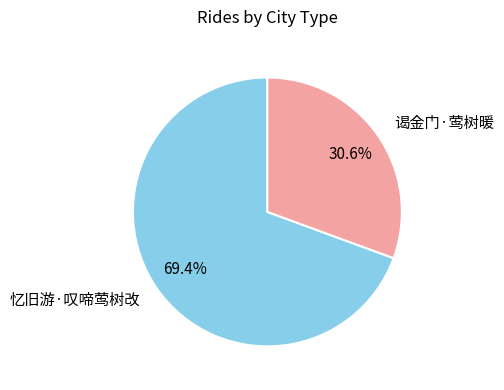

Rank the categories by value from lowest to highest.

谒金门·莺树暖, 忆旧游·叹啼莺树改